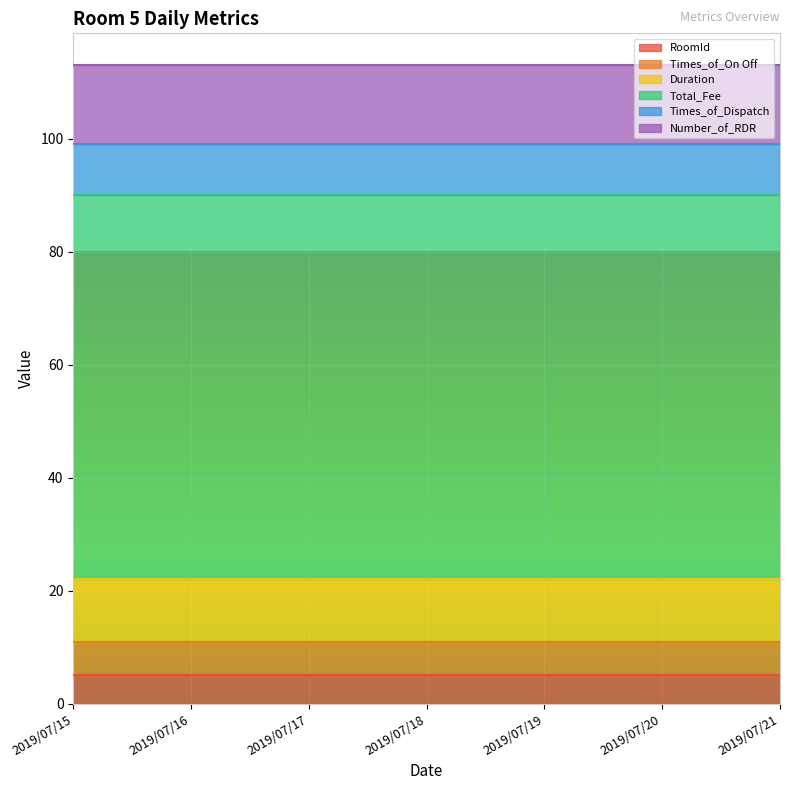

Is it true that Times_of_Dispatch equals 9 at 2019/07/18?

True